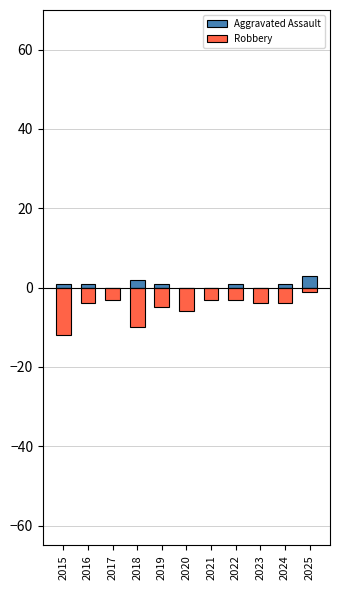

Which series has the widest spread of values?

Robbery